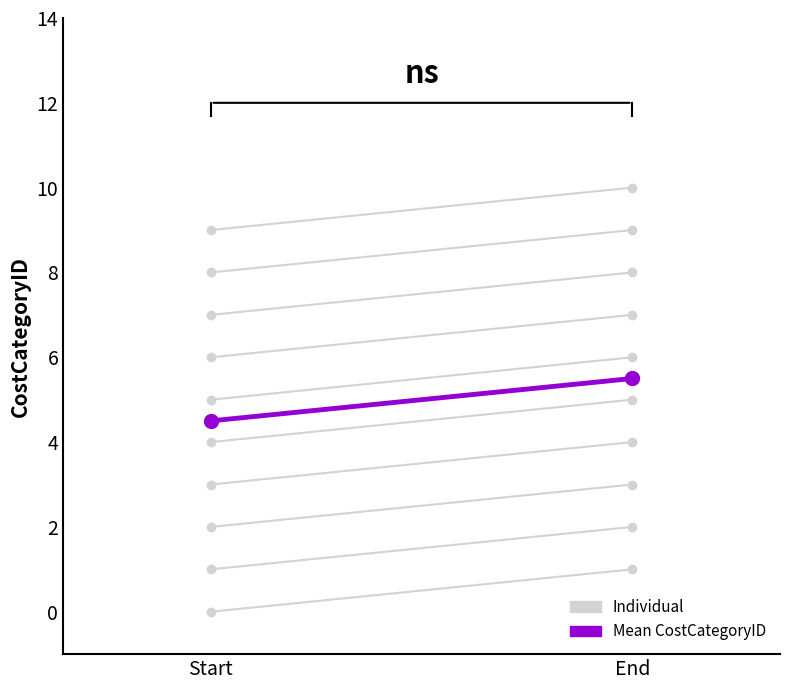

List the labels in order of Individual value, largest first.

End, Start